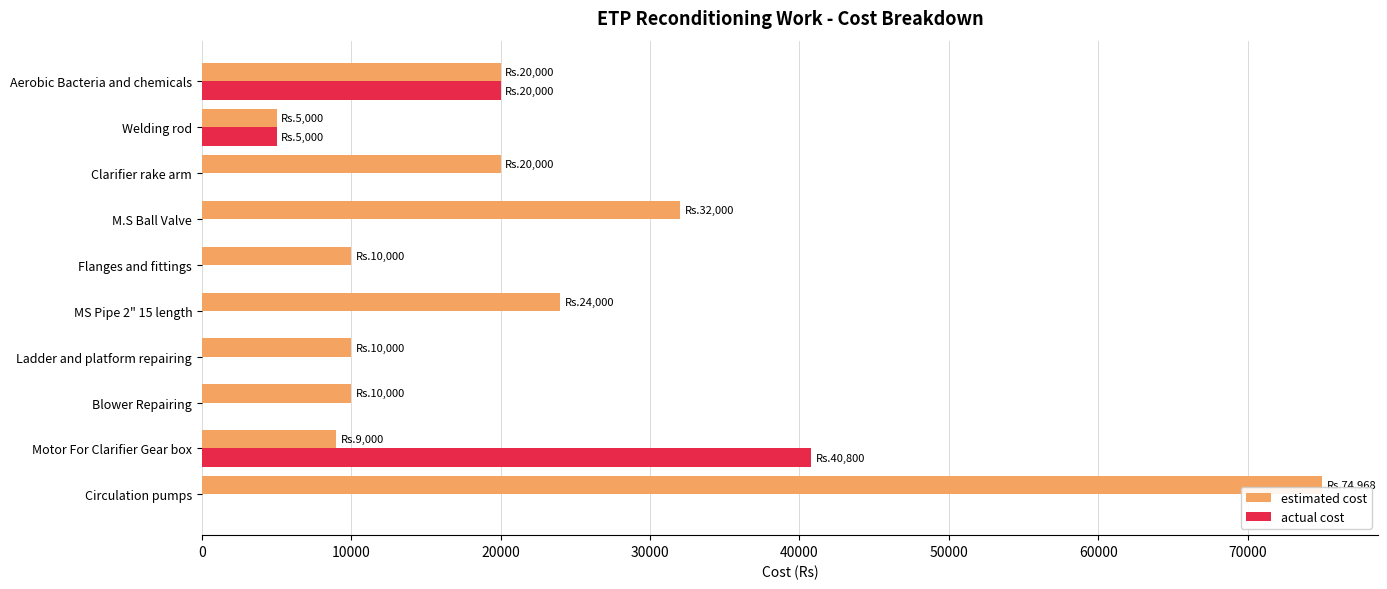

Count the number of data series in this chart.

2